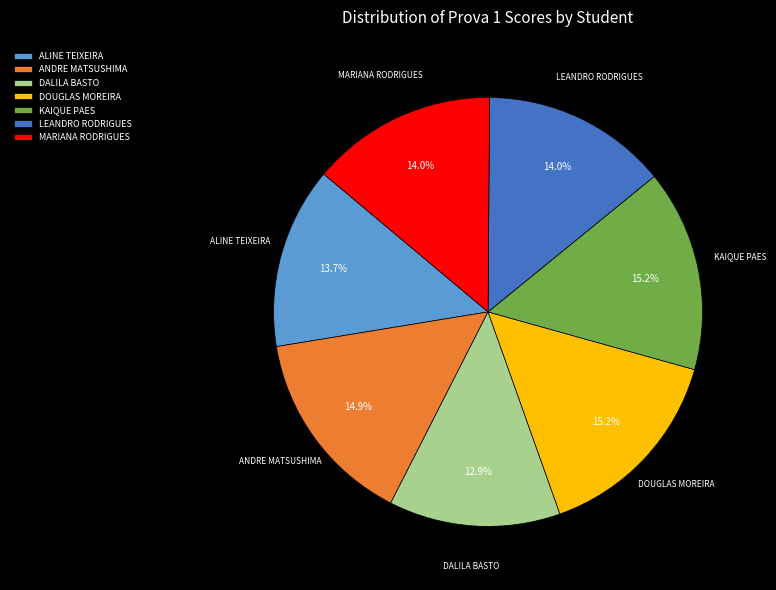

To the nearest percent, what is the average slice percentage?

14%